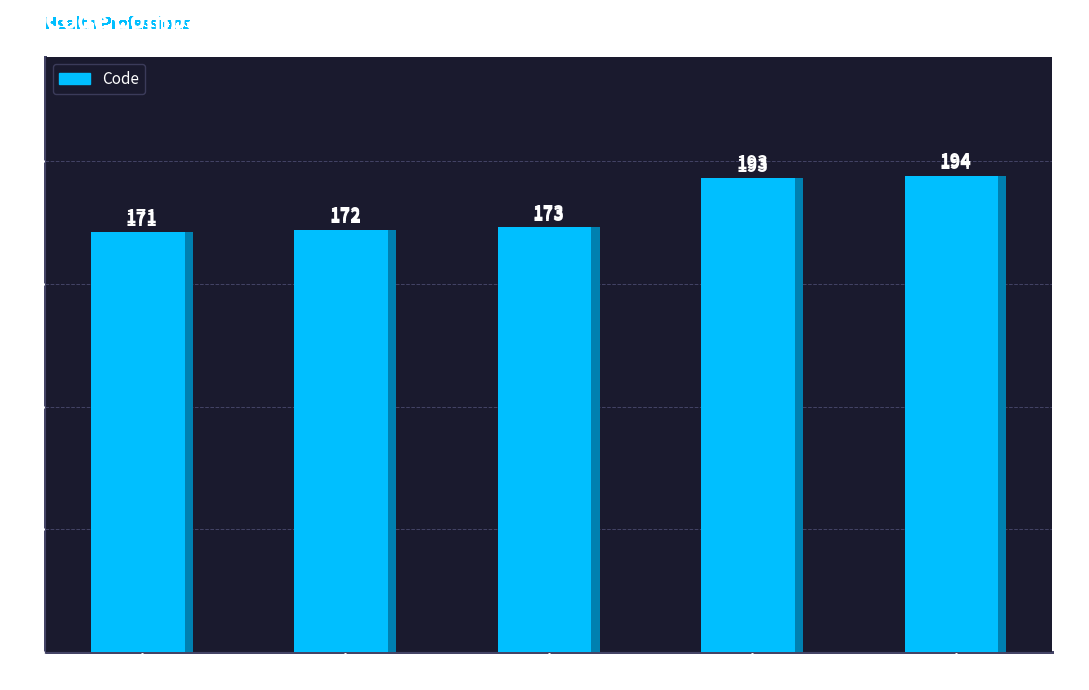

Reading left to right, transcribe all the data shown in this chart.

Ostéopathe=171	Psychothérapeute=172	Chiropracteur=173	Psychologue=193	Conseiller en génétique=194